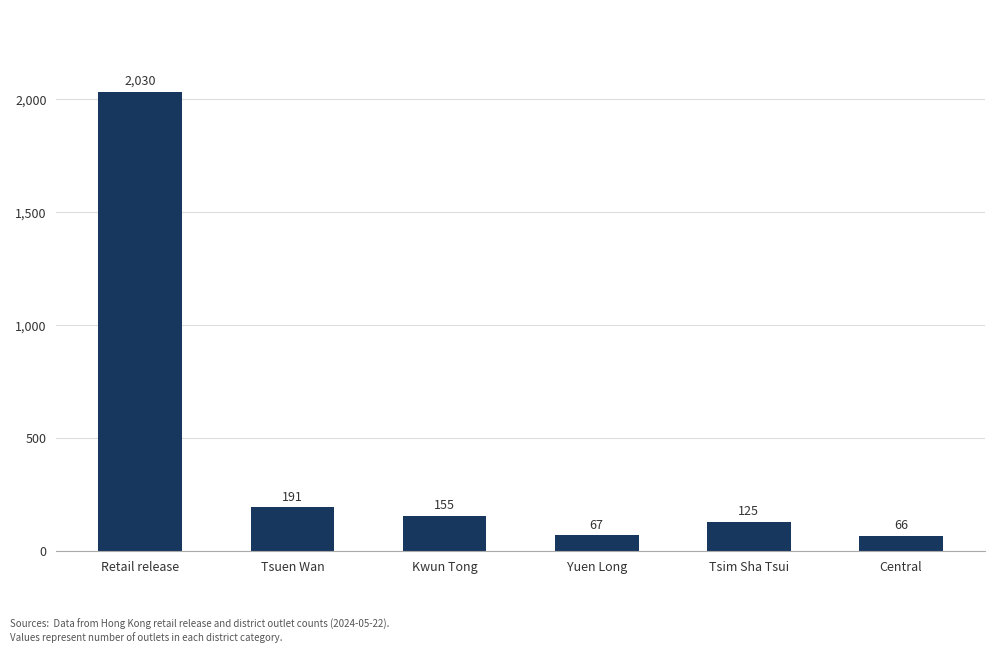

How many values are below 155?

3